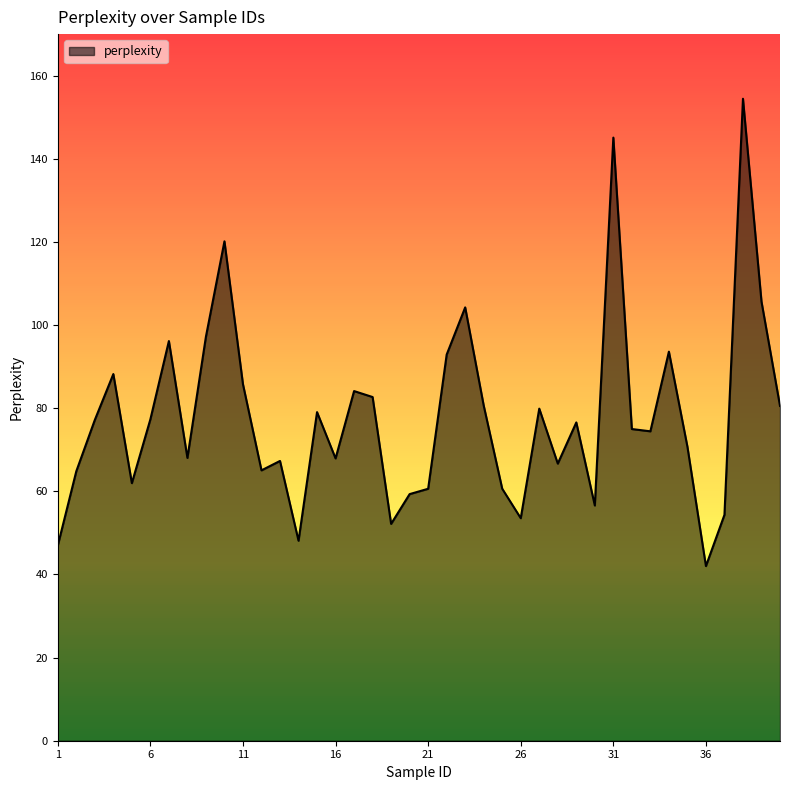

What is the maximum value shown in the chart?

154.4